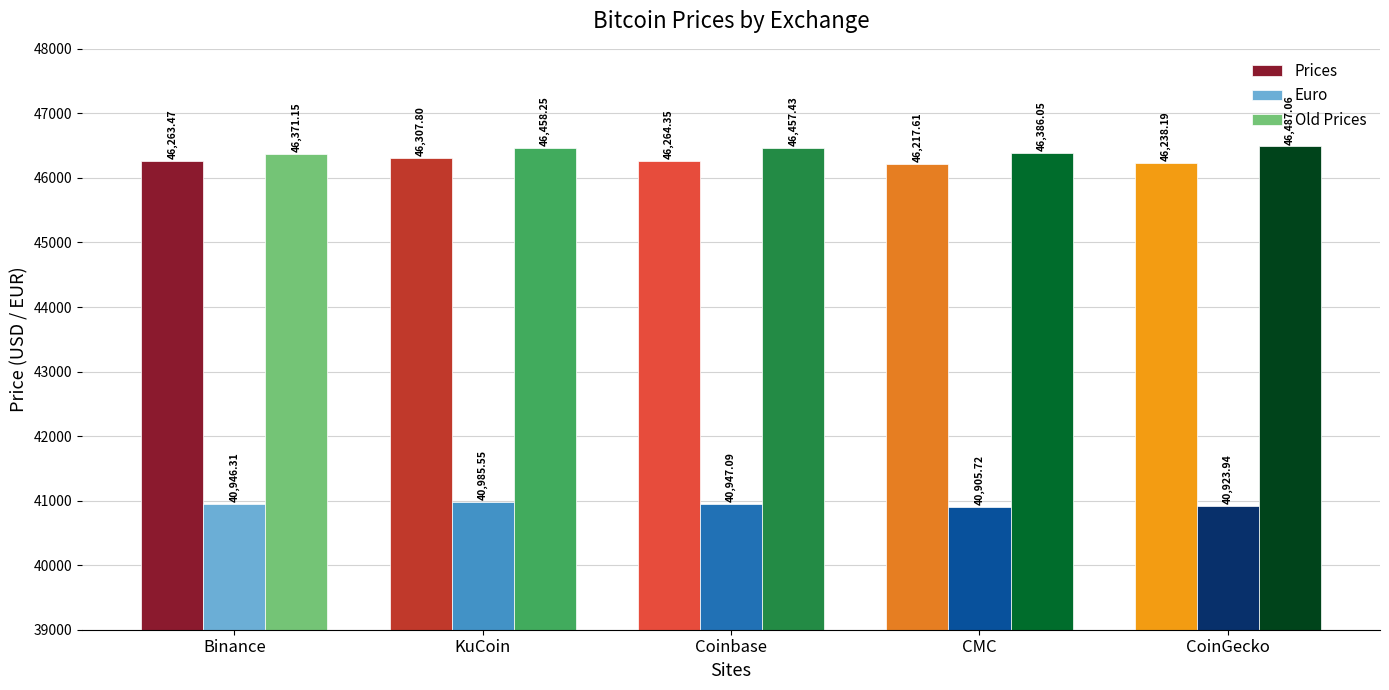

How many values in the Prices series are below 46263?

2